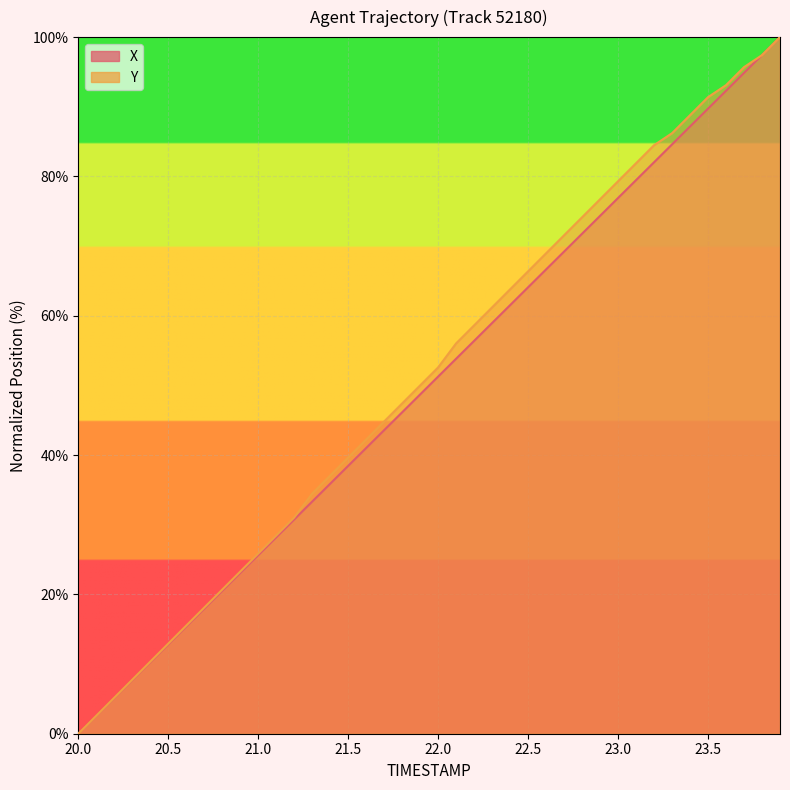

How many intersections are there between X and Y?

1